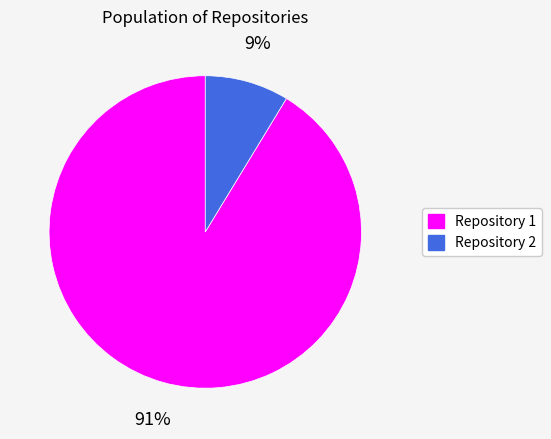

Which category has the smallest portion of the pie?

Repository 2